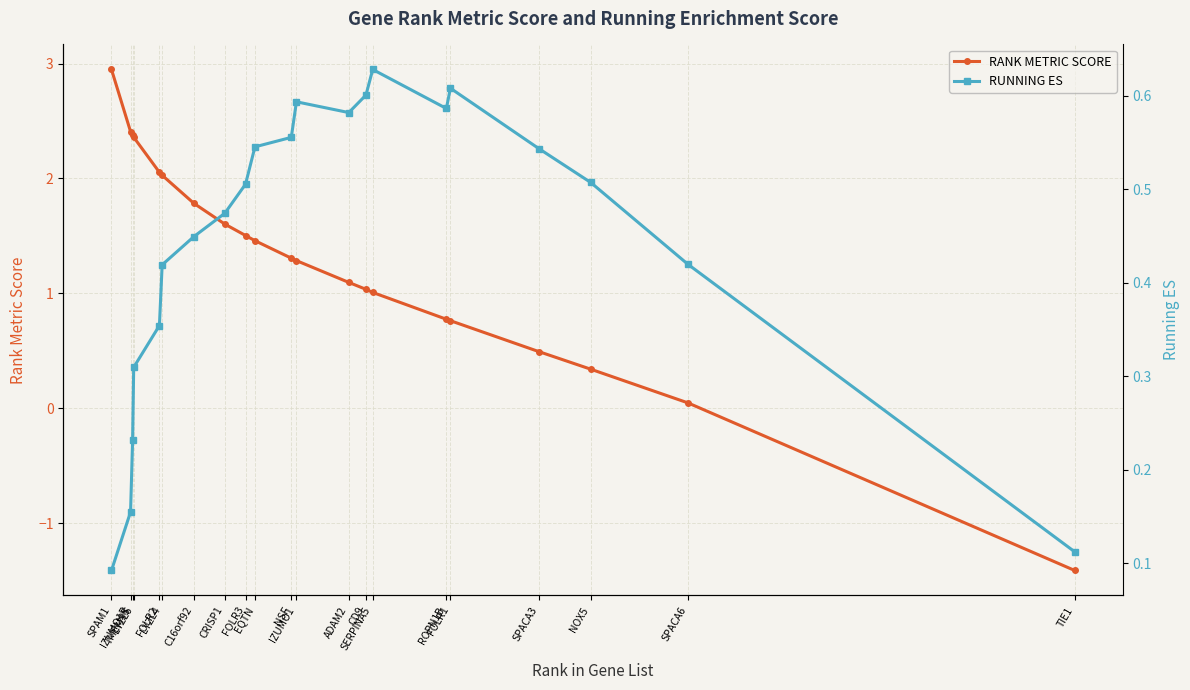

True or false: RANK METRIC SCORE has more than 1 interior local peaks.

False